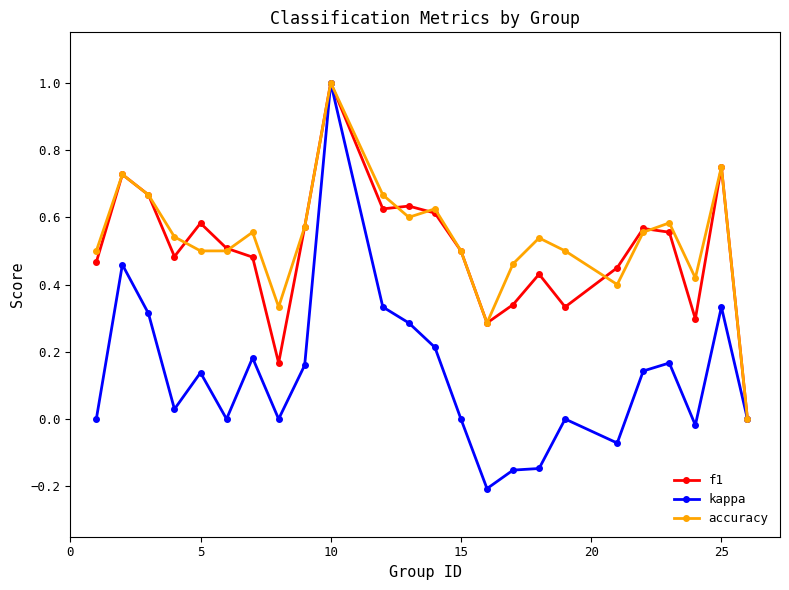

True or false: kappa has more than 1 interior local peaks.

True